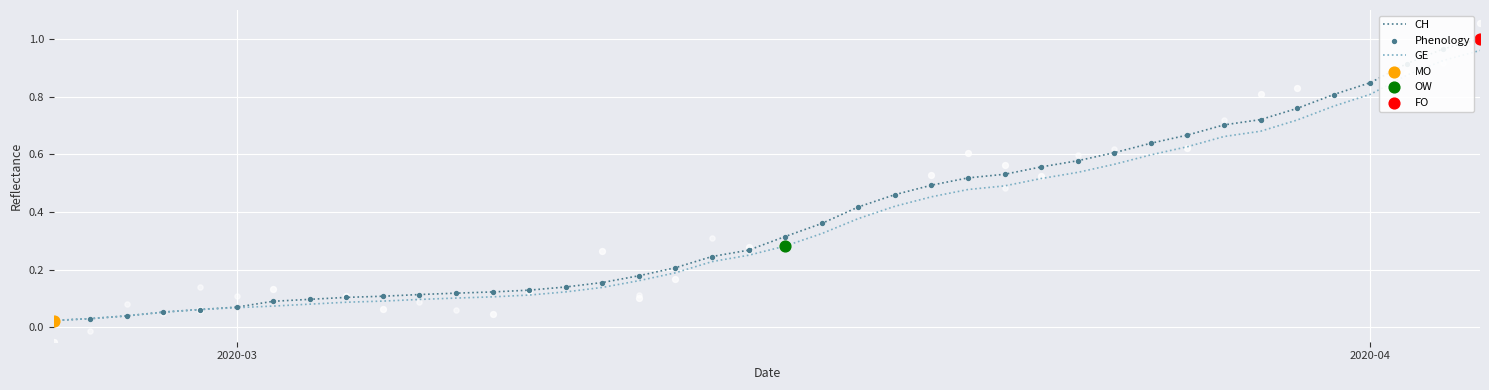

Which series has the widest spread of Y values?

CH